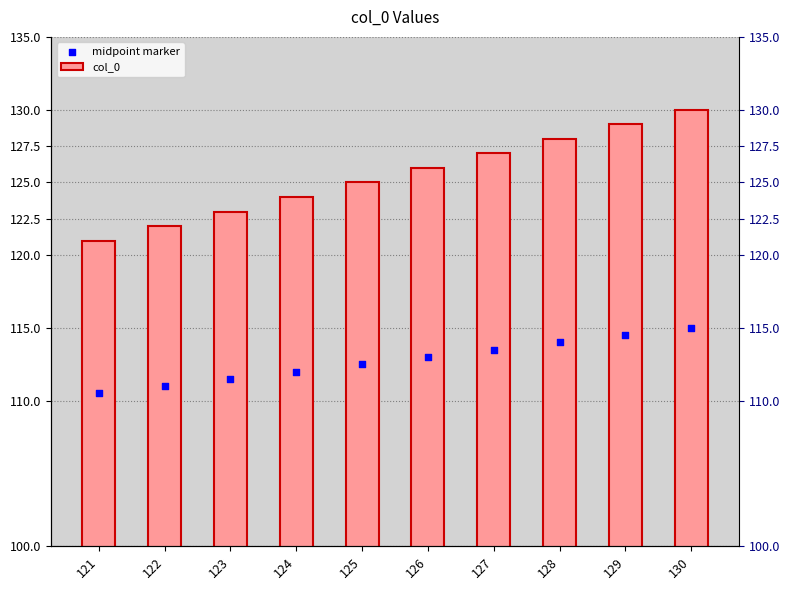

What is the total value across all series at 128?

242.0